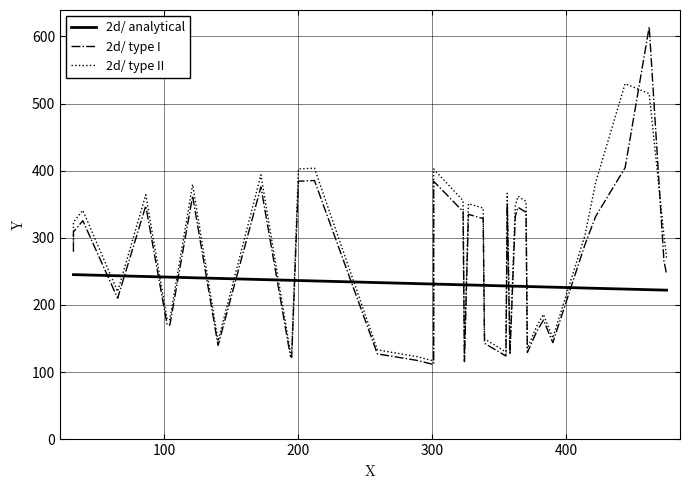

Reading right to left, transcribe all the data shown in this chart.

2d/ analytical: 222.0	222.1	222.7	223.6	224.8	225.2	226.5	226.8	227.1	227.5	227.5	227.8	227.9	228.1	228.2	228.3	229.1	229.2	229.8	229.9	230.0	231.1	231.1	231.1	231.8	233.3	235.8	236.4	236.7	236.7	237.9	239.5	240.5	241.4	241.5	242.4	243.4	244.8	245.2	245.2
2d/ type I: 245.7	265.7	614.2	404.5	331.8	289.8	143.8	177.5	160.7	129.2	338.1	345.4	331.8	126.0	349.7	123.9	142.8	328.7	334.9	115.5	339.2	384.3	131.2	111.3	117.6	127.1	385.4	384.3	121.8	123.9	375.9	139.7	362.2	170.1	170.1	347.6	210.0	325.5	308.7	279.3
2d/ type II: 270.3	303.6	514.8	529.7	382.4	303.6	150.7	185.9	168.3	135.3	354.2	361.9	347.6	132.0	366.3	129.8	149.6	344.3	350.9	121.0	355.3	402.6	137.5	116.6	123.2	133.1	403.7	402.6	127.6	129.8	393.8	146.3	379.5	178.2	178.2	364.1	220.0	341.0	323.4	292.6